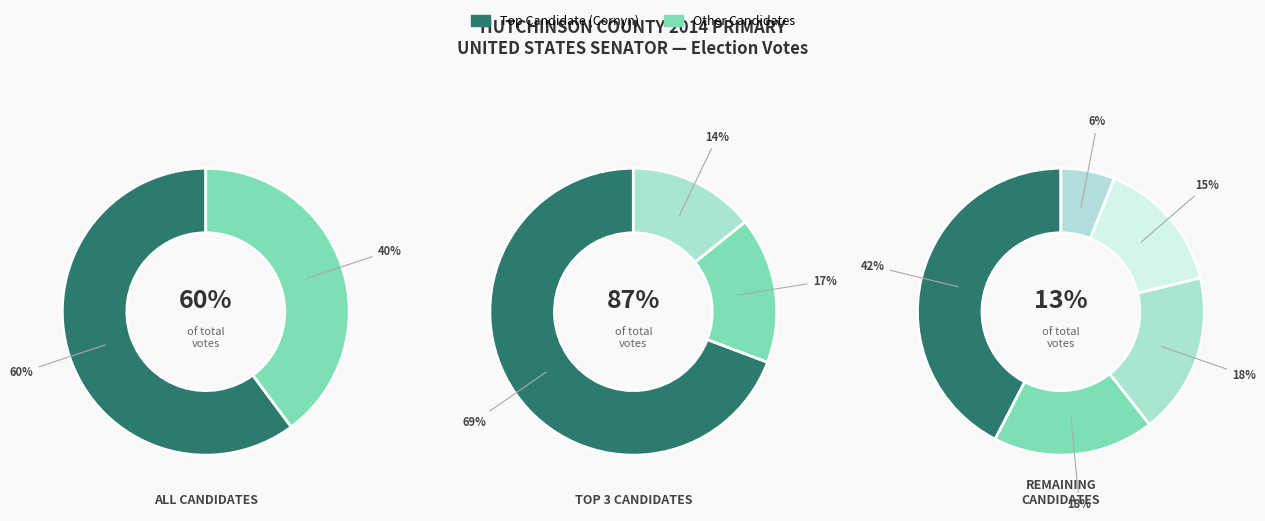

Is it true that John Cornyn is 60% of the pie?

True